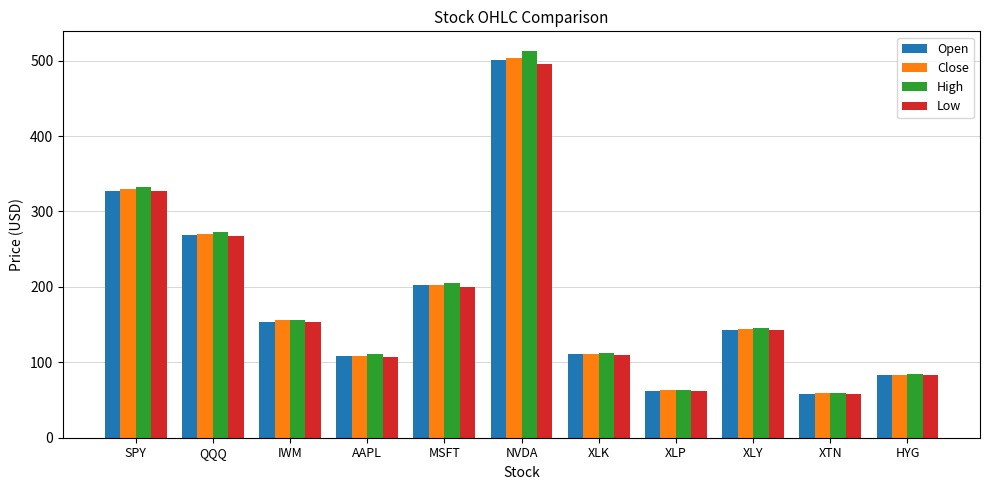

Is it true that Low equals 495.9 at NVDA?

True